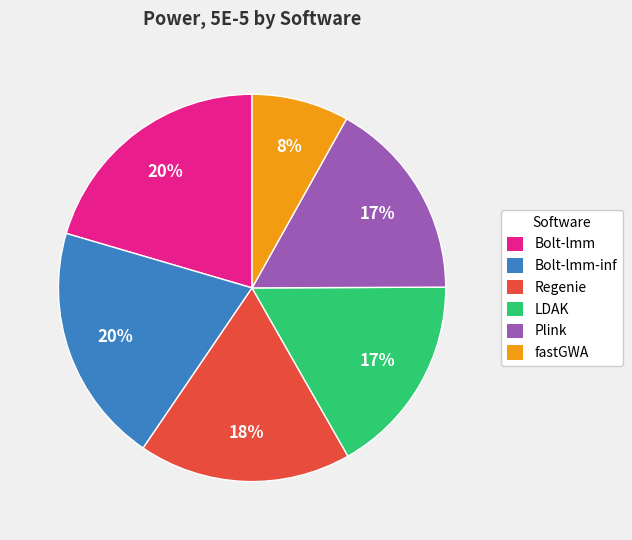

To the nearest percent, what is the combined percentage of Plink and Regenie?

35%